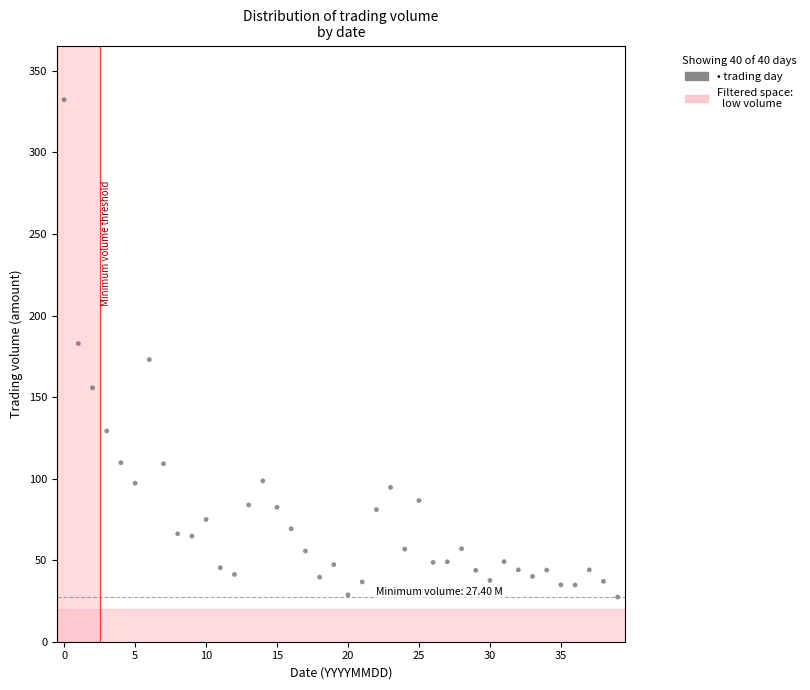

What is the range of Y values (max minus min)?

304.9